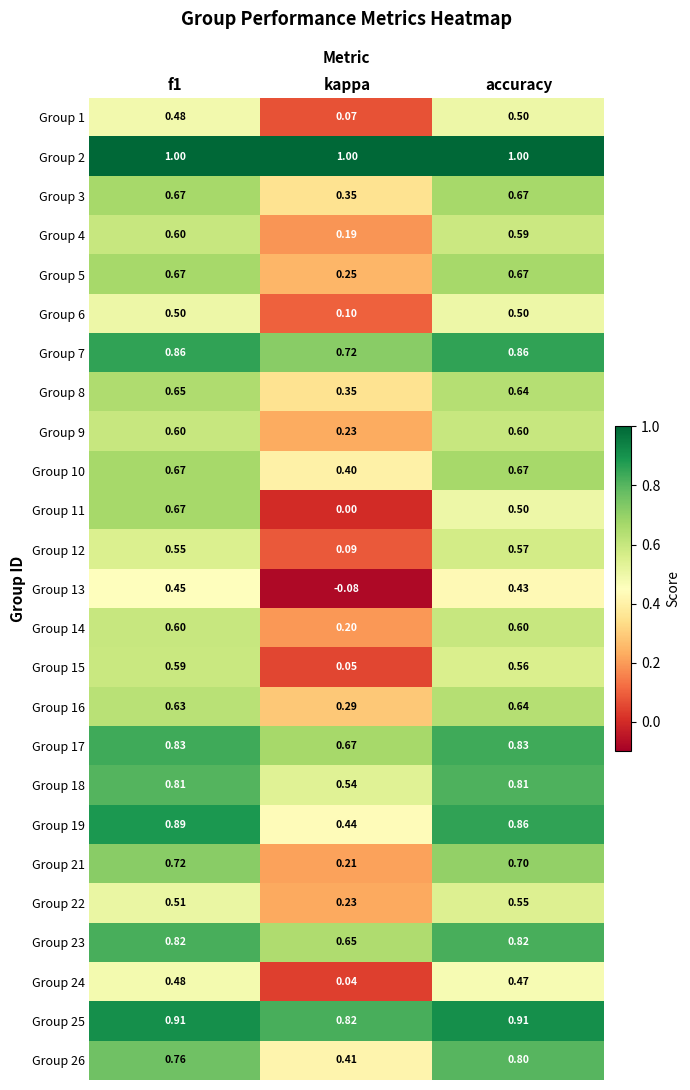

Which category has the lowest value in the Group 5 series?

kappa